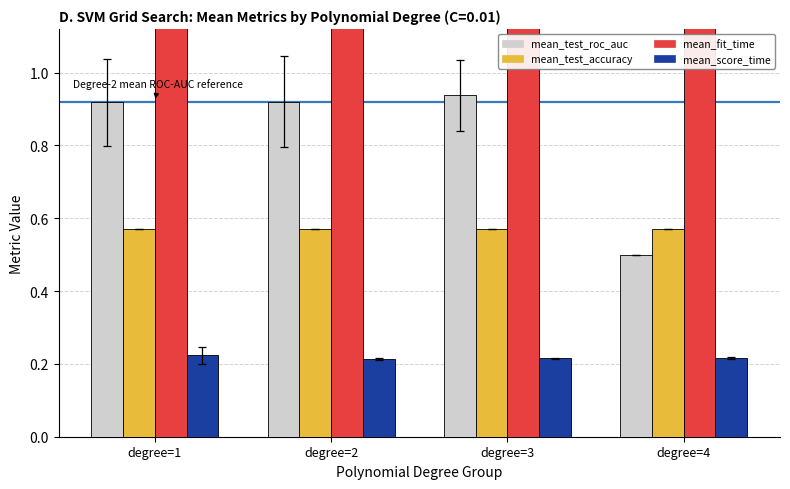

Does the chart contain any negative values?

No